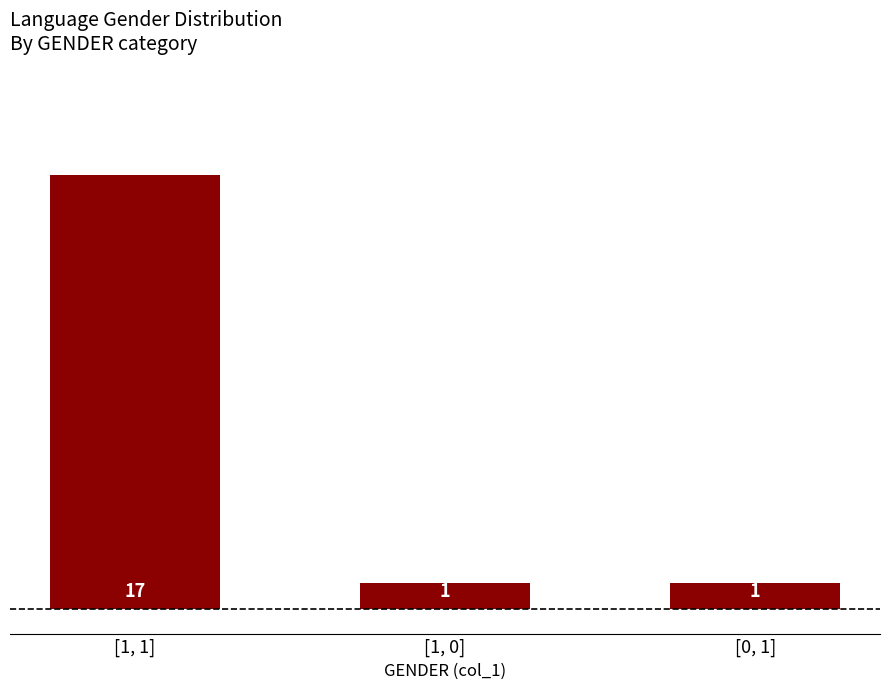

How many distinct data groups are displayed?

1